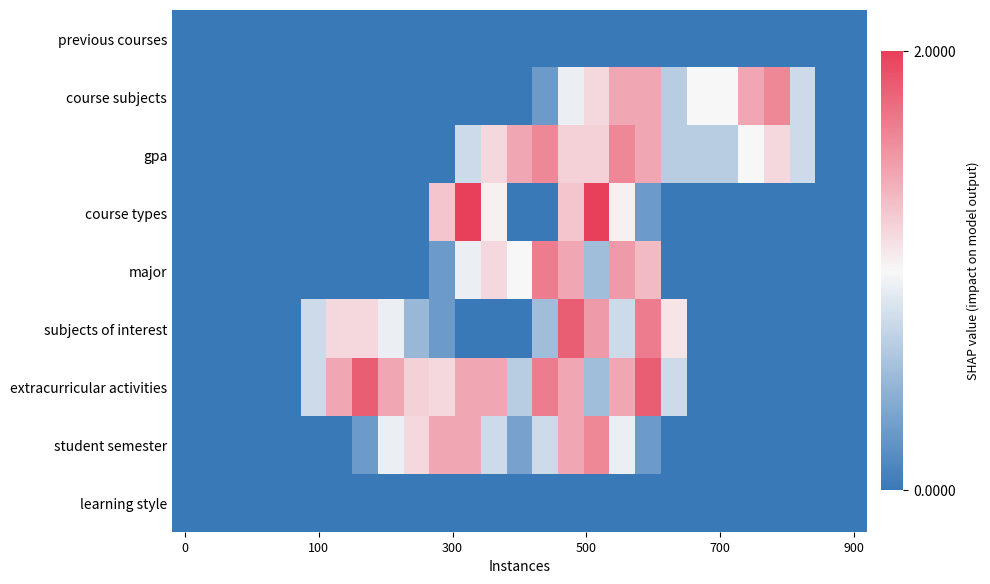

Reading left to right, list all the values displayed in this chart.

previous courses: 0.0	0.0	0.0	0.0	0.0	0.0	0.0	0.0	0.0	0.0	0.0	0.0	0.0	0.0	0.0	0.0	0.0	0.0	0.0	0.0	0.0	0.0	0.0	0.0	0.0	0.0	0.0
course subjects: 0.0	0.0	0.0	0.0	0.0	0.0	0.0	0.0	0.0	0.0	0.0	0.0	0.0	0.0	0.3	0.9	1.2	1.4	1.4	0.7	1.0	1.0	1.4	1.6	0.8	0.0	0.0
gpa: 0.0	0.0	0.0	0.0	0.0	0.0	0.0	0.0	0.0	0.0	0.0	0.8	1.2	1.4	1.6	1.2	1.2	1.6	1.4	0.7	0.7	0.7	1.0	1.2	0.8	0.0	0.0
course types: 0.0	0.0	0.0	0.0	0.0	0.0	0.0	0.0	0.0	0.0	1.3	2.0	1.0	0.0	0.0	1.3	2.0	1.0	0.3	0.0	0.0	0.0	0.0	0.0	0.0	0.0	0.0
major: 0.0	0.0	0.0	0.0	0.0	0.0	0.0	0.0	0.0	0.0	0.3	0.9	1.2	1.0	1.7	1.4	0.5	1.5	1.3	0.0	0.0	0.0	0.0	0.0	0.0	0.0	0.0
subjects of interest: 0.0	0.0	0.0	0.0	0.0	0.8	1.2	1.2	0.9	0.5	0.3	0.0	0.0	0.0	0.5	1.8	1.5	0.8	1.7	1.1	0.0	0.0	0.0	0.0	0.0	0.0	0.0
extracurricular activities: 0.0	0.0	0.0	0.0	0.0	0.8	1.4	1.8	1.4	1.2	1.2	1.4	1.4	0.7	1.7	1.4	0.5	1.4	1.8	0.8	0.0	0.0	0.0	0.0	0.0	0.0	0.0
student semester: 0.0	0.0	0.0	0.0	0.0	0.0	0.0	0.3	0.9	1.2	1.4	1.4	0.8	0.3	0.8	1.4	1.6	0.9	0.3	0.0	0.0	0.0	0.0	0.0	0.0	0.0	0.0
learning style: 0.0	0.0	0.0	0.0	0.0	0.0	0.0	0.0	0.0	0.0	0.0	0.0	0.0	0.0	0.0	0.0	0.0	0.0	0.0	0.0	0.0	0.0	0.0	0.0	0.0	0.0	0.0